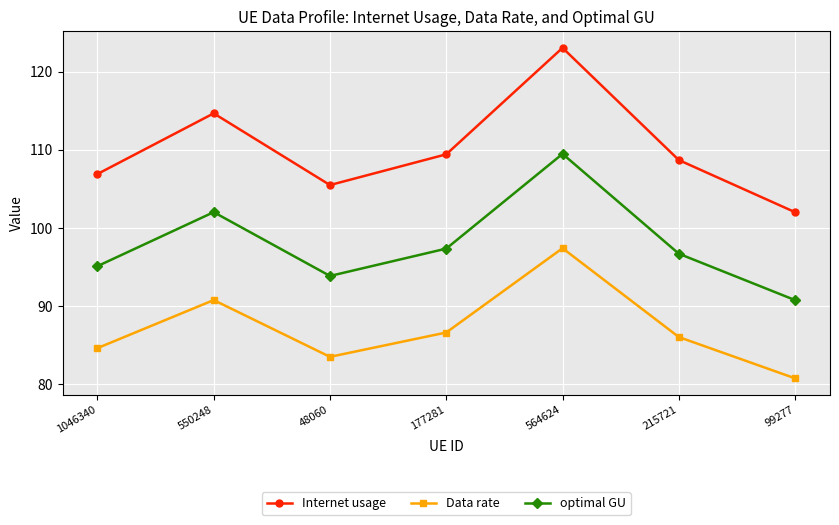

What is the label of the 4th point from the right?

177281